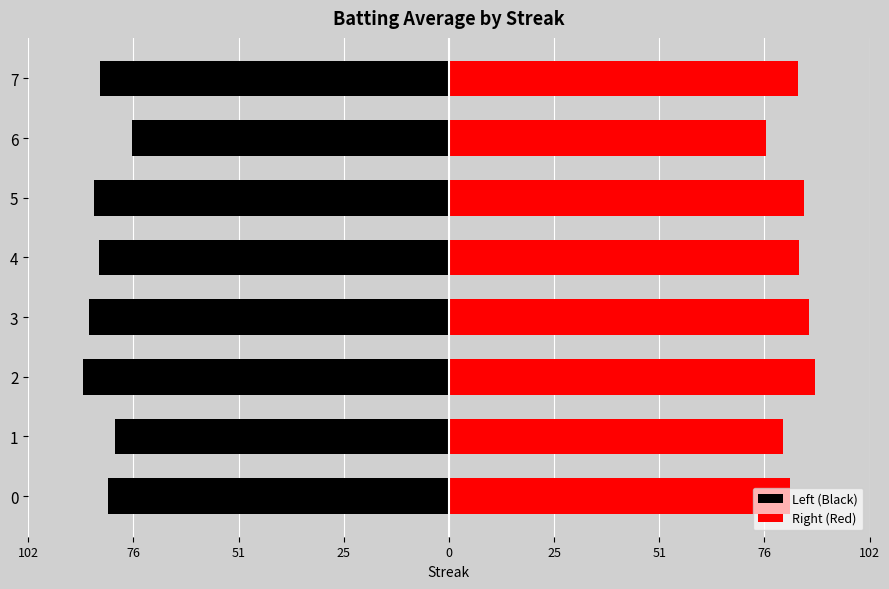

What is the average value of the Left (Black) series?

-84.1